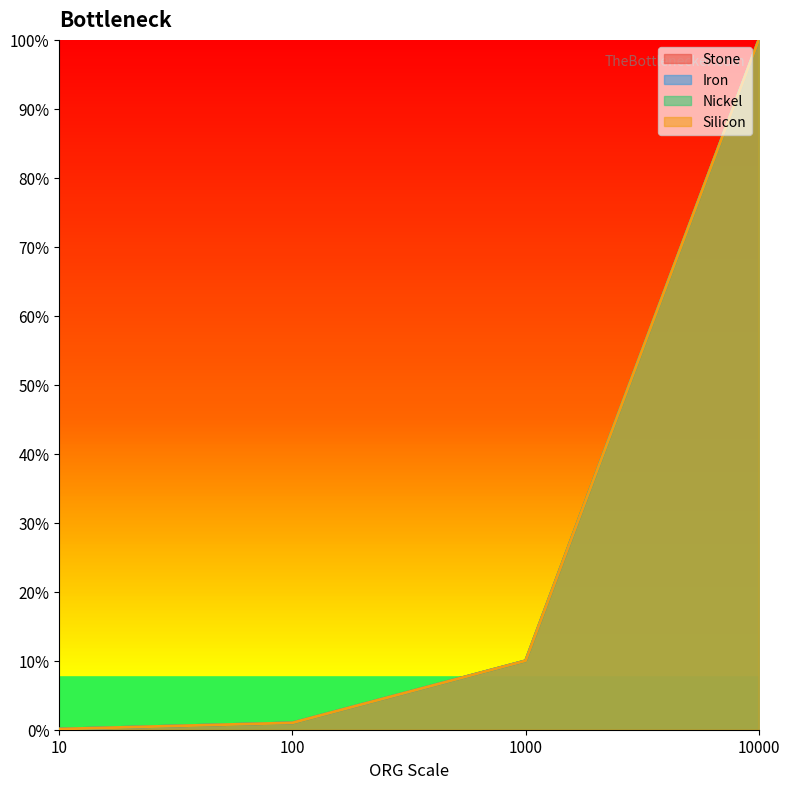

How many categories are shown in the chart?

4